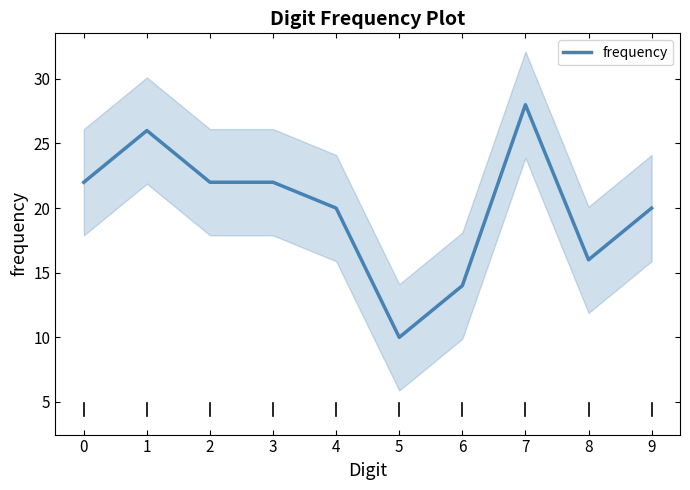

How many lines are shown in the chart?

1